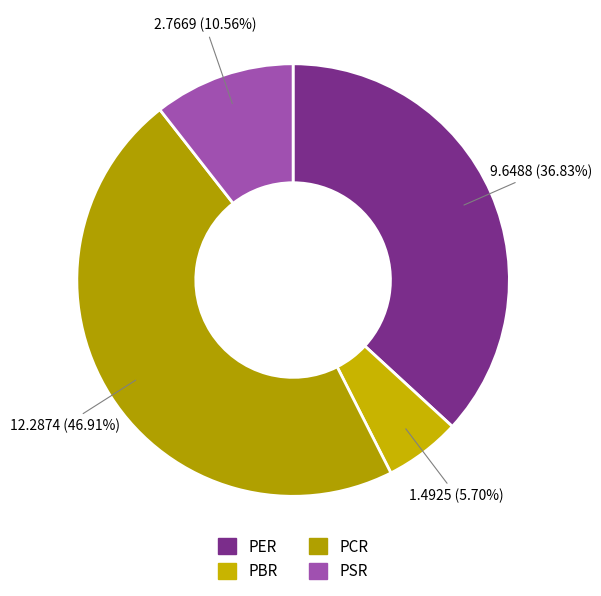

Combined, do PER and PSR account for over 50%?

No